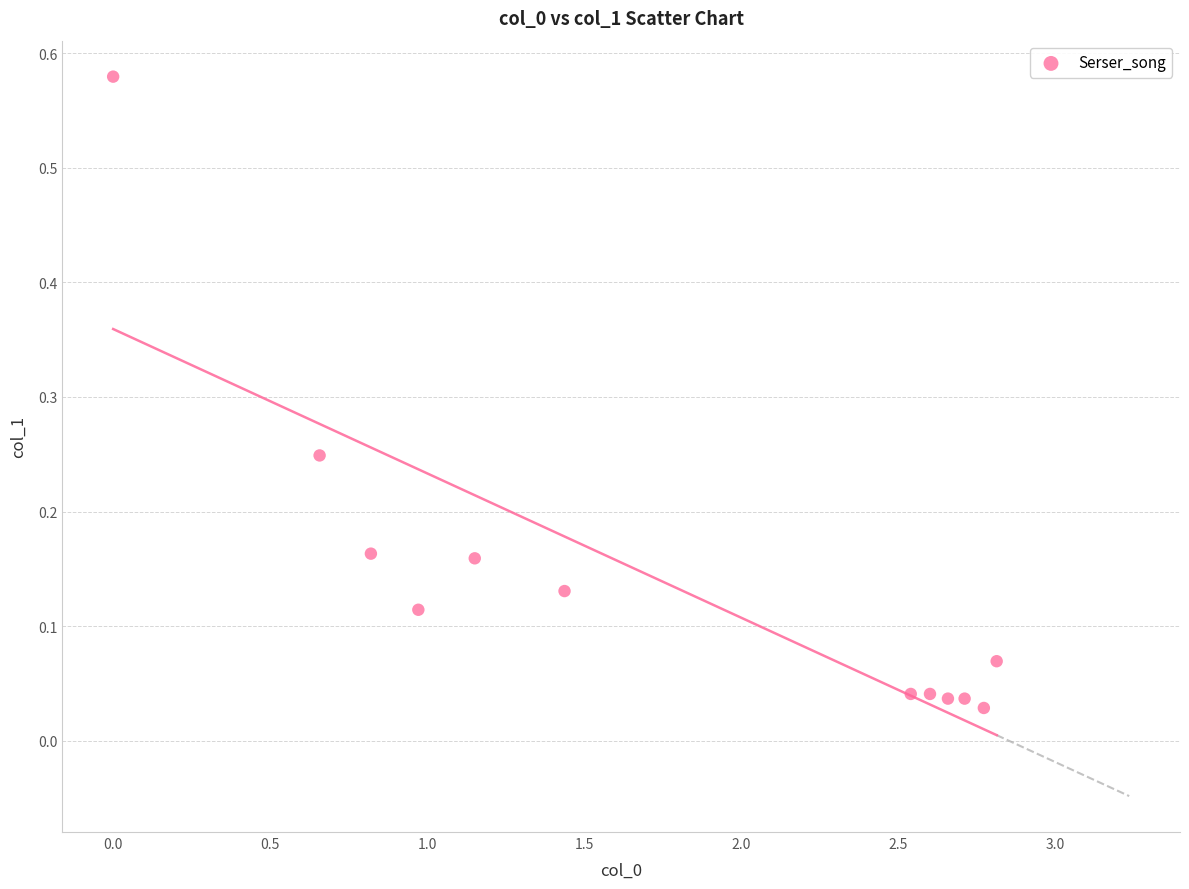

What is the range of X values (max minus min)?

2.8